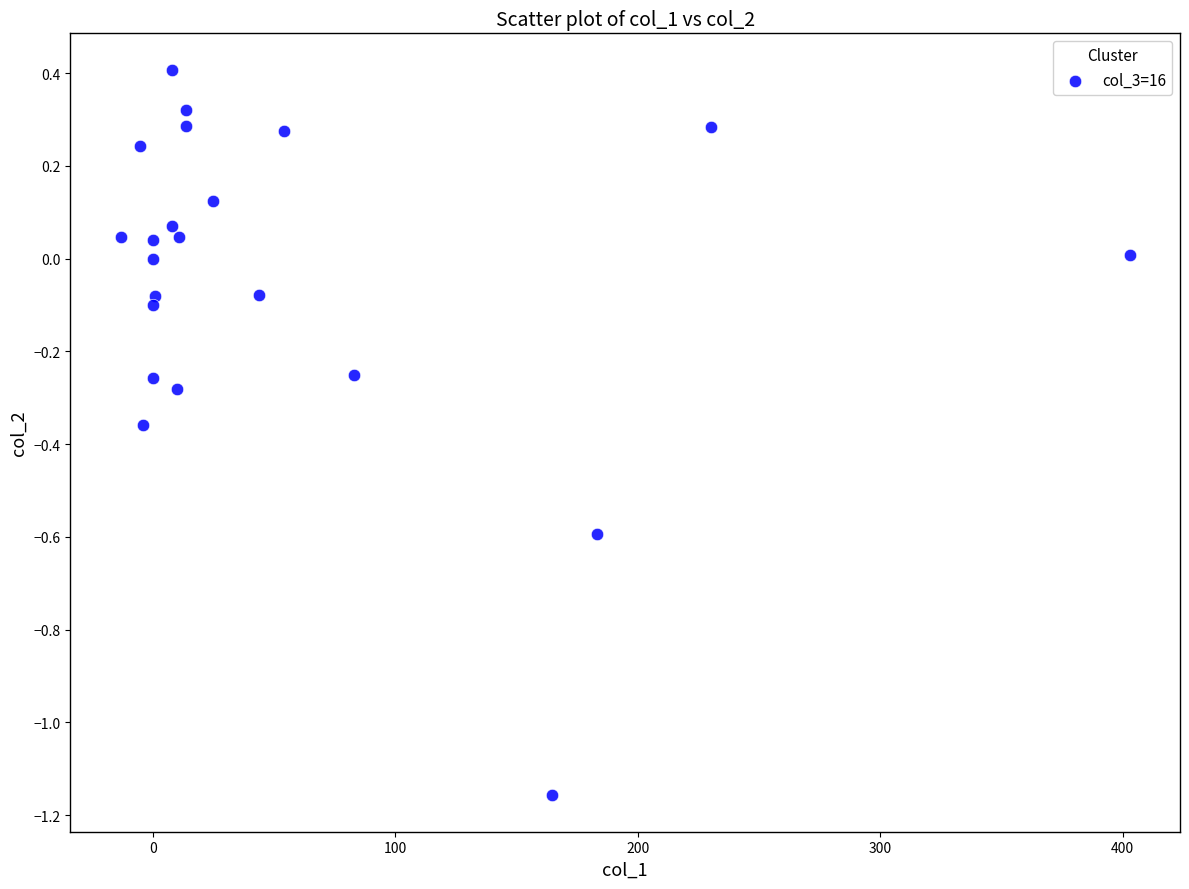

What is the range of X values (max minus min)?

416.0